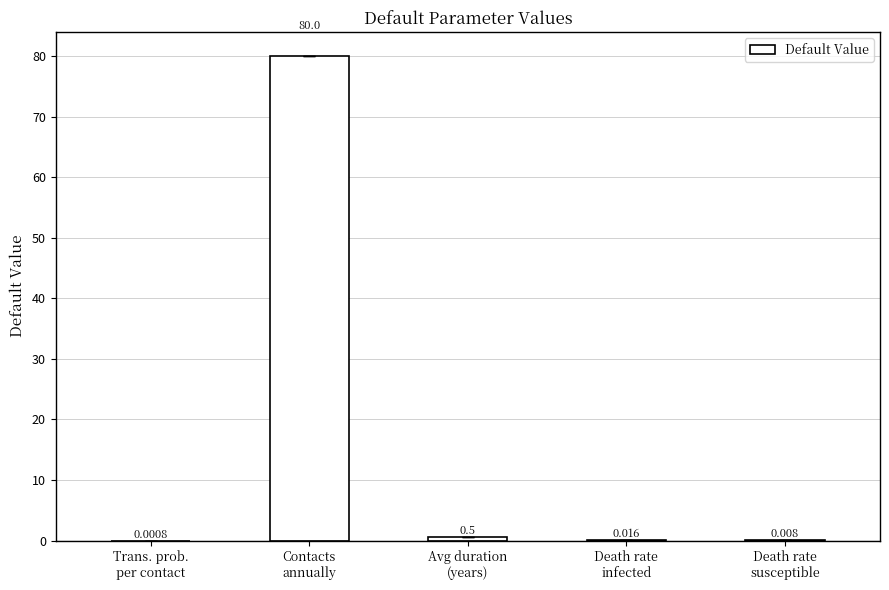

What is the sum of all values?

80.5